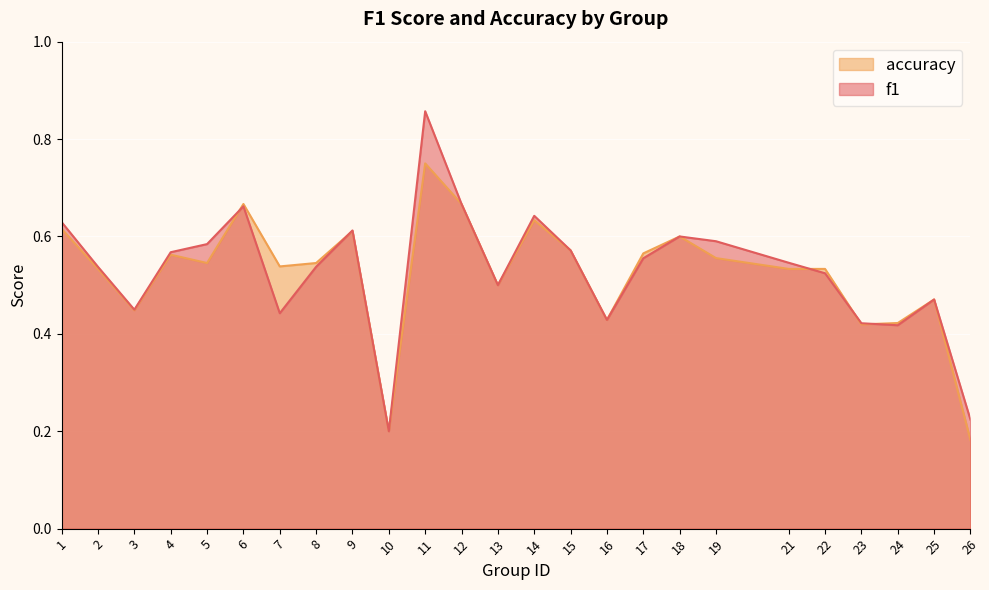

Reading right to left, extract all data points from this chart.

f1: 26=0.2	25=0.5	24=0.4	23=0.4	22=0.5	21=0.5	19=0.6	18=0.6	17=0.6	16=0.4	15=0.6	14=0.6	13=0.5	12=0.7	11=0.9	10=0.2	9=0.6	8=0.5	7=0.4	6=0.7	5=0.6	4=0.6	3=0.4	2=0.5	1=0.6
accuracy: 26=0.2	25=0.5	24=0.4	23=0.4	22=0.5	21=0.5	19=0.6	18=0.6	17=0.6	16=0.4	15=0.6	14=0.6	13=0.5	12=0.7	11=0.8	10=0.2	9=0.6	8=0.5	7=0.5	6=0.7	5=0.5	4=0.6	3=0.4	2=0.5	1=0.6